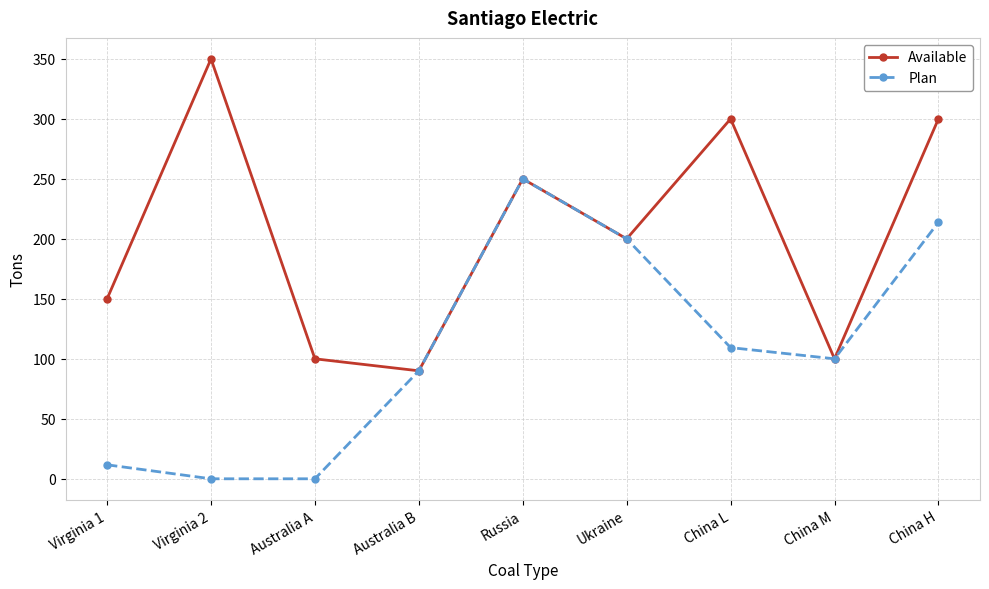

Between Australia A and Russia, which series saw the biggest shift?

Plan